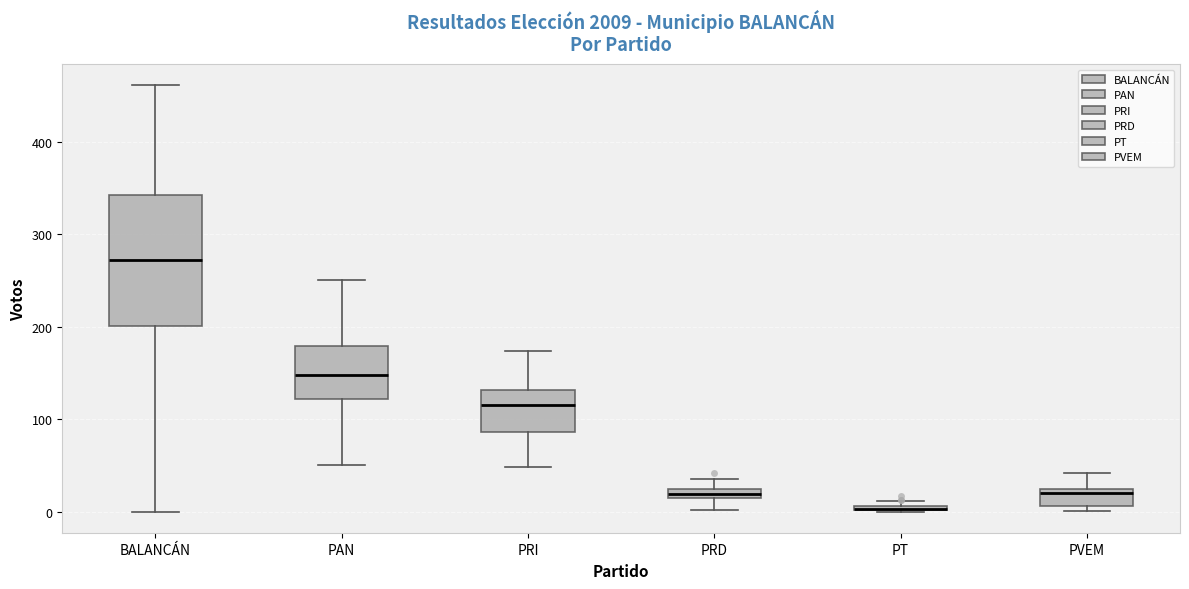

Which box is the tallest, from its lower edge to its upper edge?

BALANCÁN